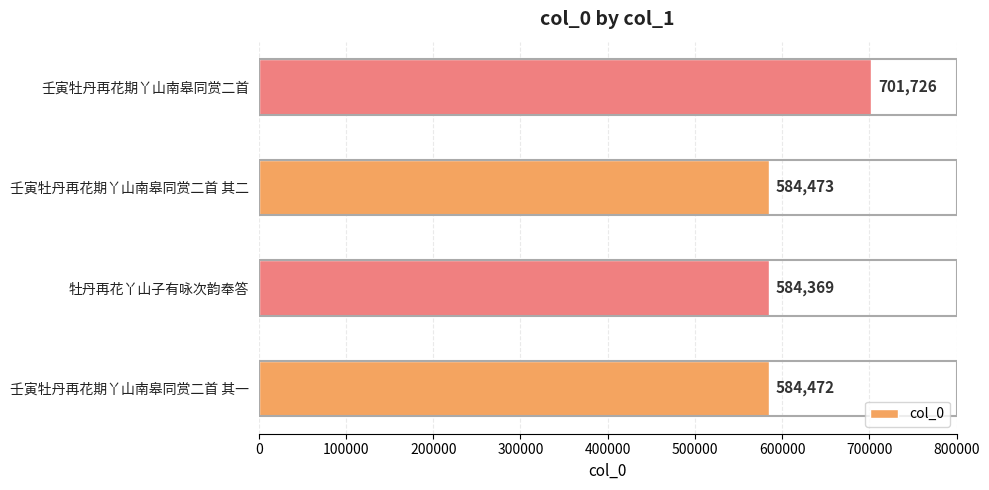

What is the change in value from 壬寅牡丹再花期丫山南皋同赏二首 其二 to 壬寅牡丹再花期丫山南皋同赏二首?

+117253